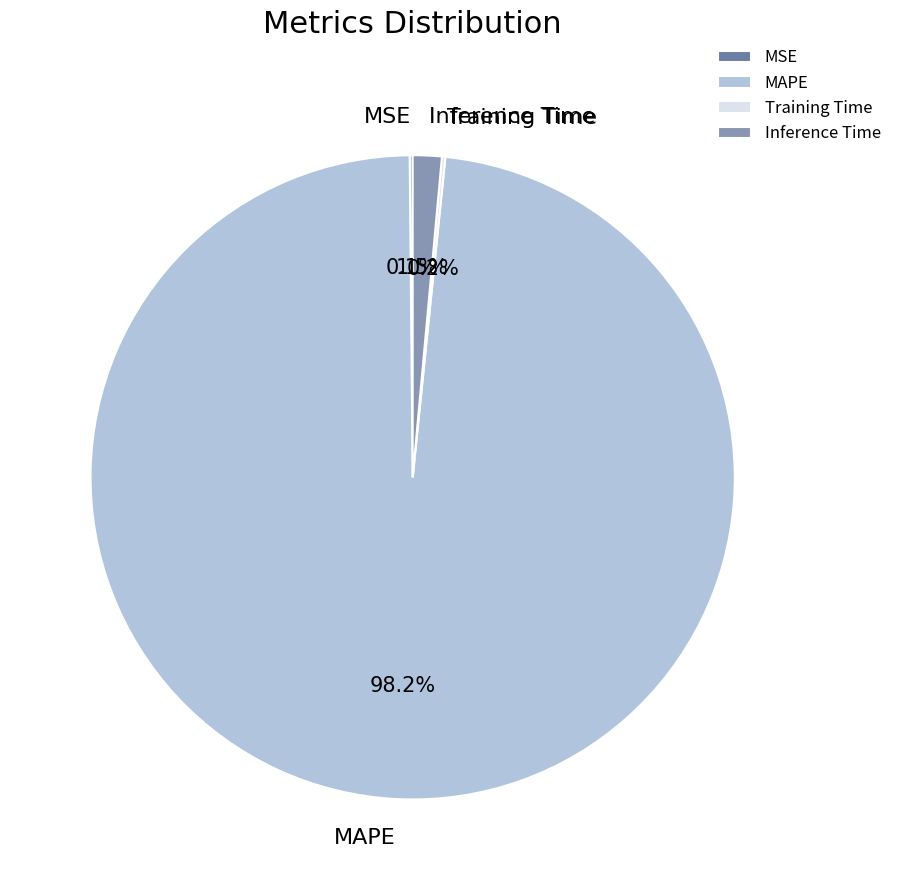

What is the largest slice in the pie chart?

MAPE